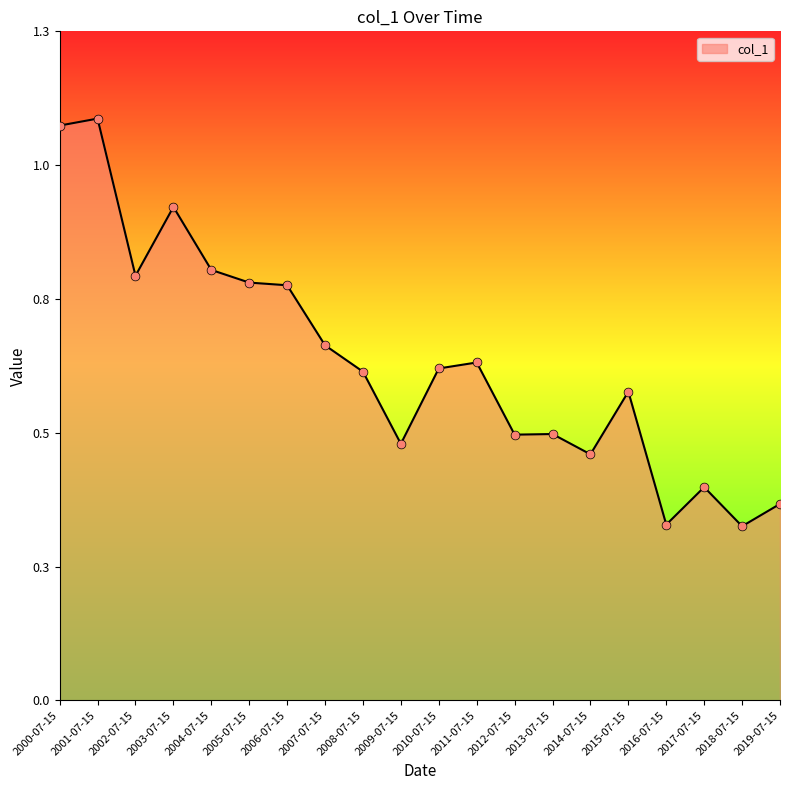

Between 2013-07-15 and 2004-07-15, which is larger?

2004-07-15